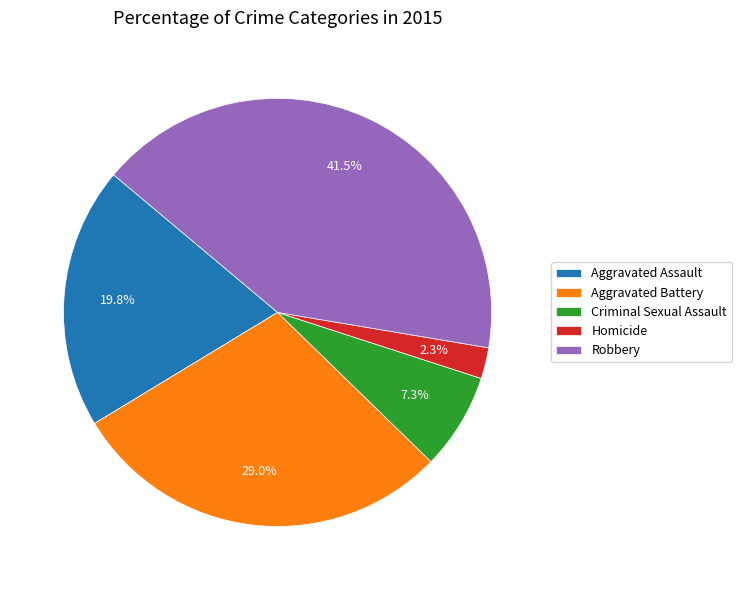

Approximately how many times larger is the value at Robbery compared to Aggravated Assault?

2.1